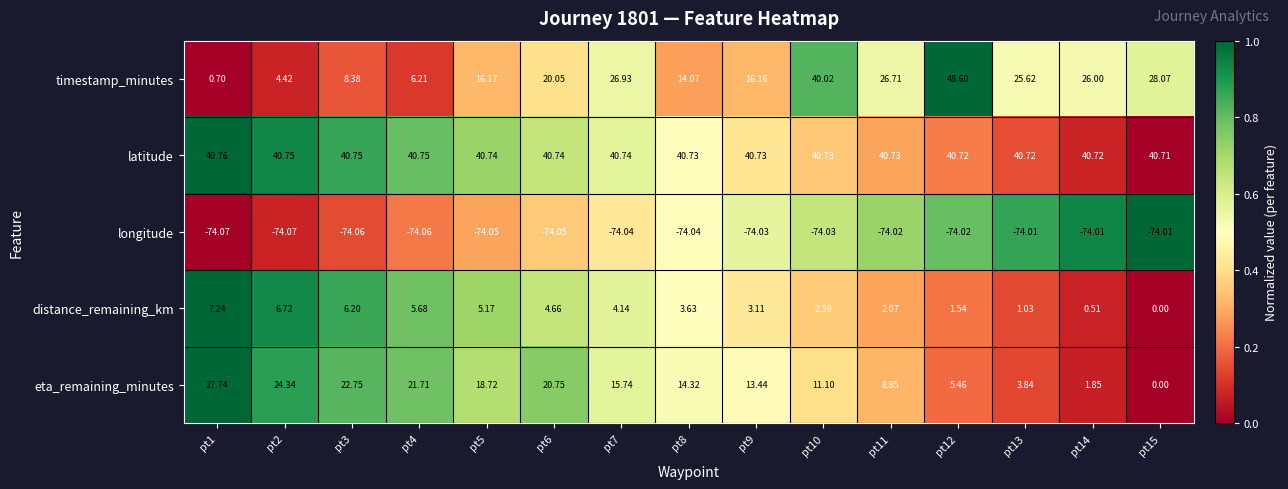

Is the value of timestamp_minutes at pt13 greater than the value of latitude at pt2?

No